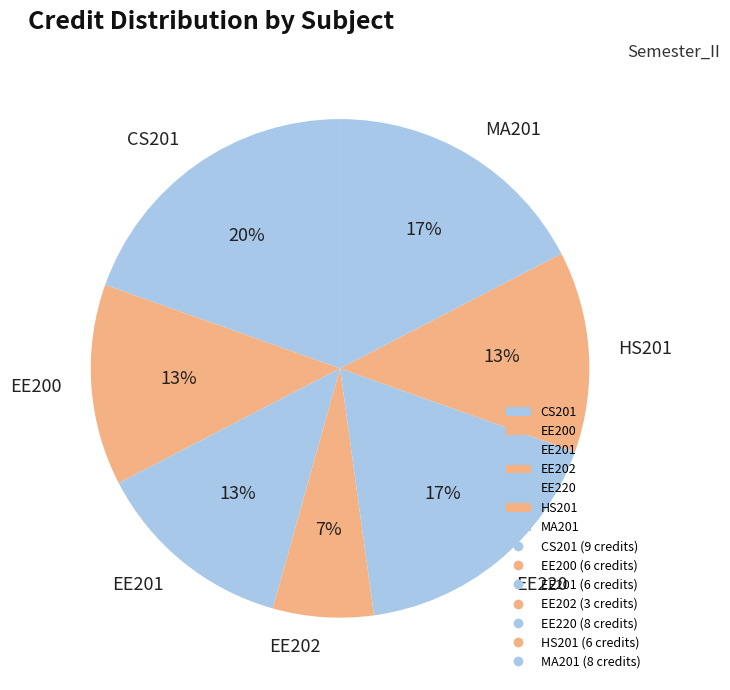

What is the smallest slice in the pie chart?

EE202